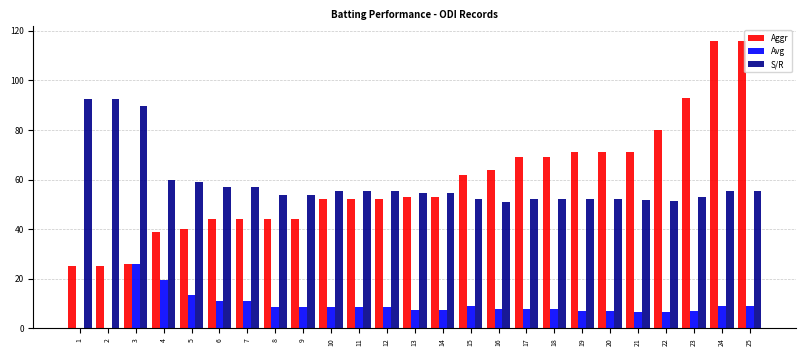

Which series changed the most between 3 and 6?

S/R